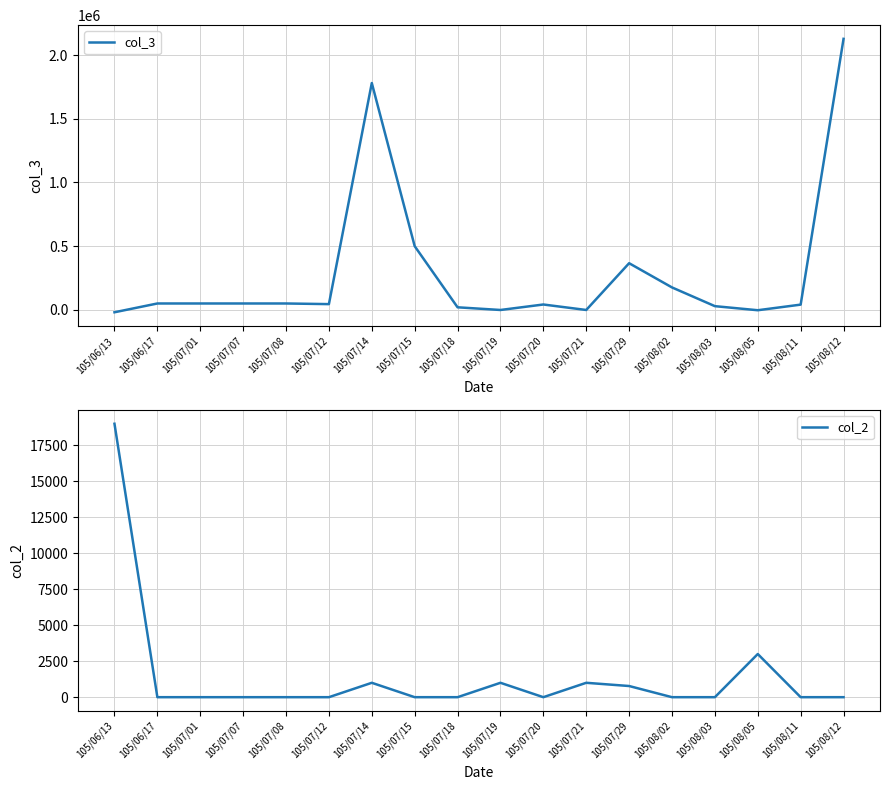

Between 105/07/07 and 105/07/15, which series saw the biggest shift?

col_3